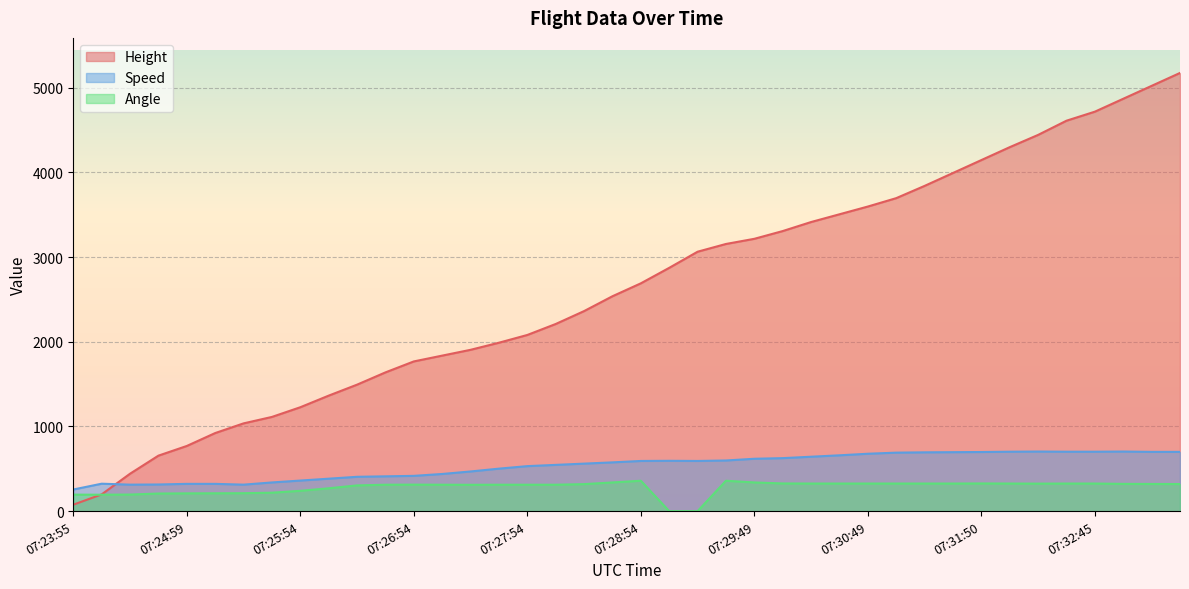

Which category has the lowest value in the Angle series?

07:29:09